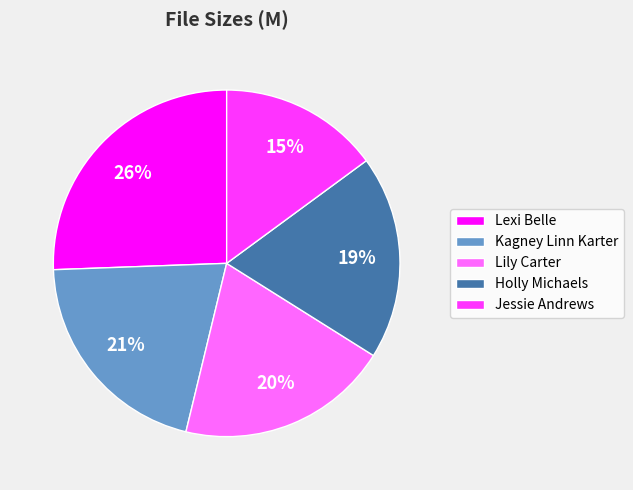

Between Lexi Belle and Lily Carter, which is larger?

Lexi Belle